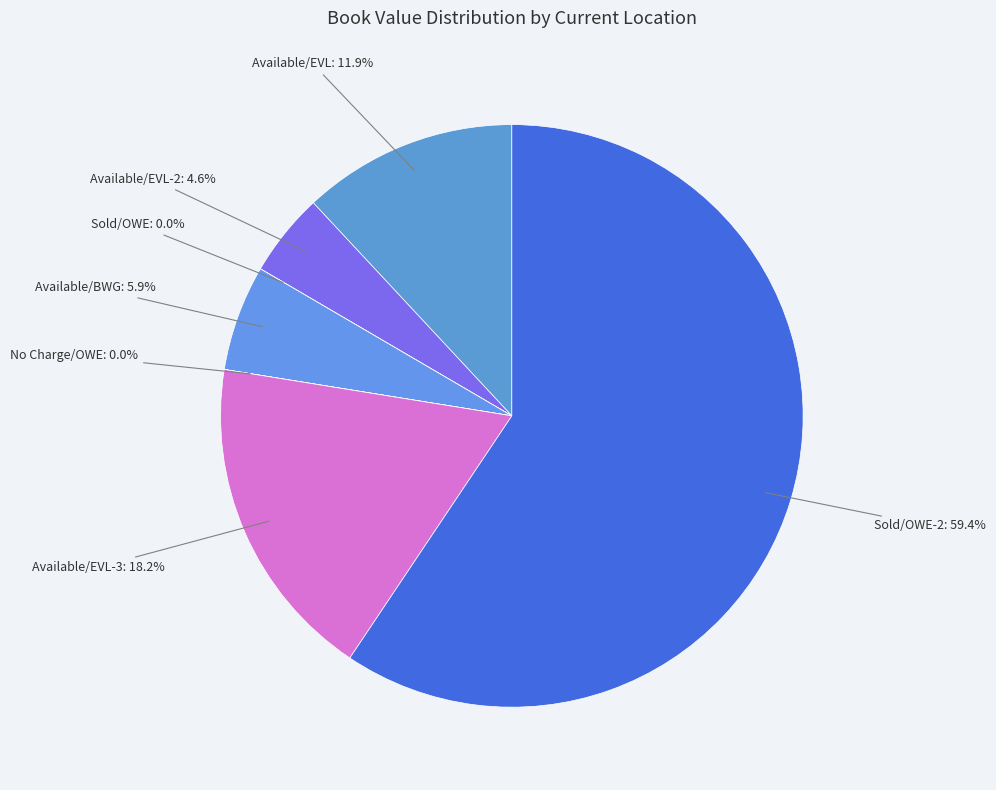

Is there any slice that represents more than half of the pie?

Yes